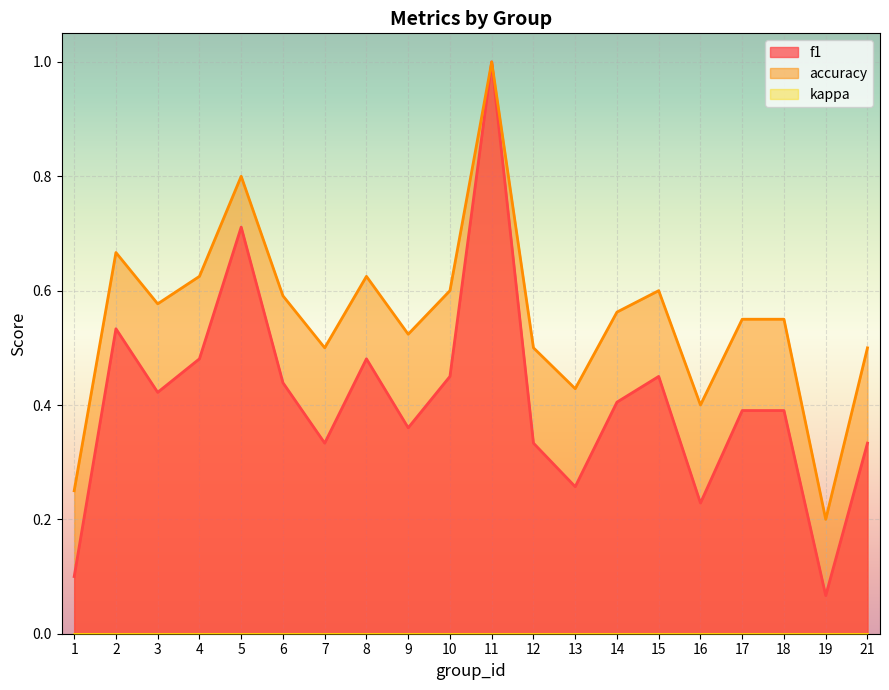

Which series has the widest spread of values?

f1